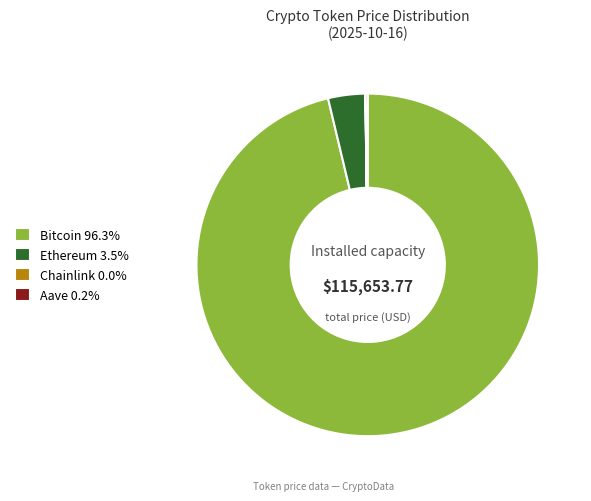

Does Bitcoin 96.3% represent more than half of the total?

Yes